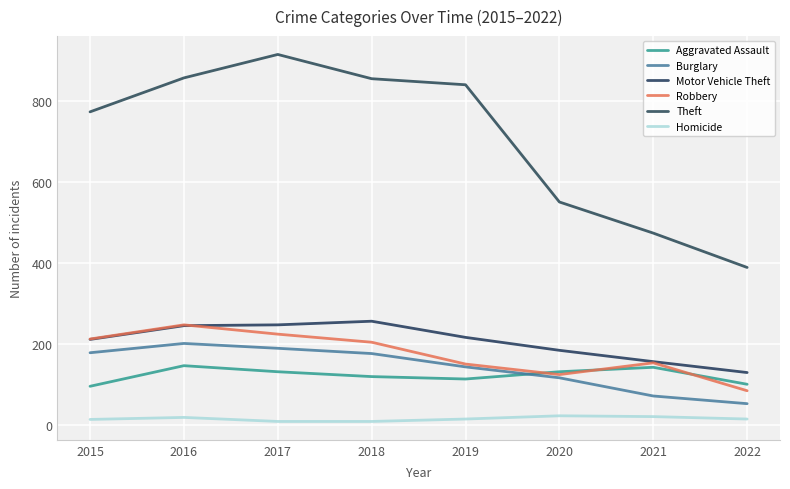

What is the maximum value for Theft?

916